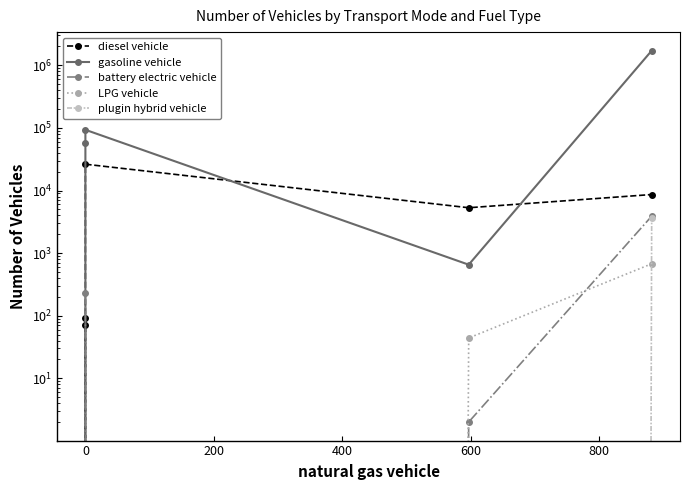

The value of gasoline vehicle at 800 is 2350503.2. True or false?

False